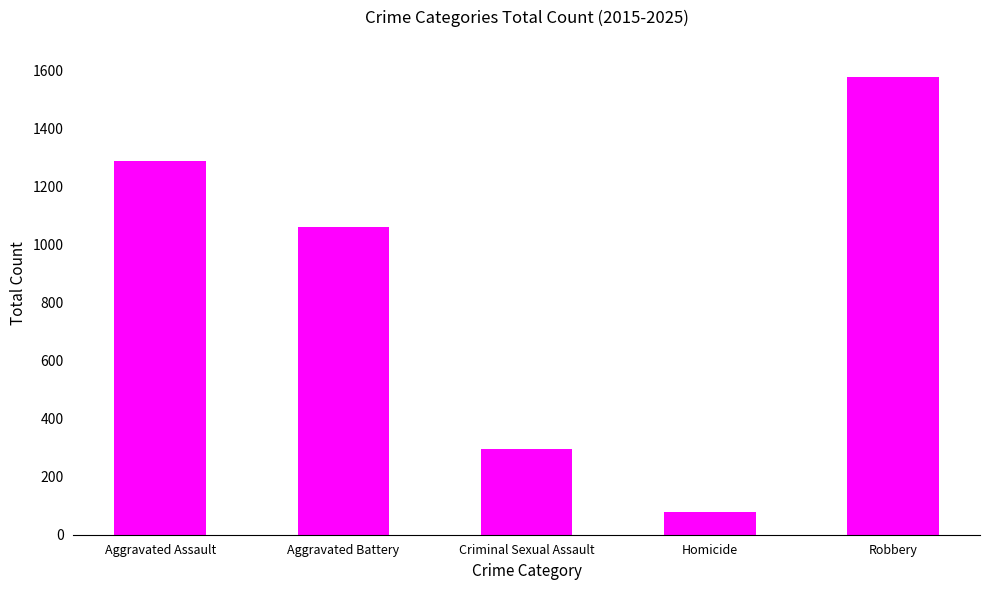

What is the difference between the maximum and minimum values?

1499